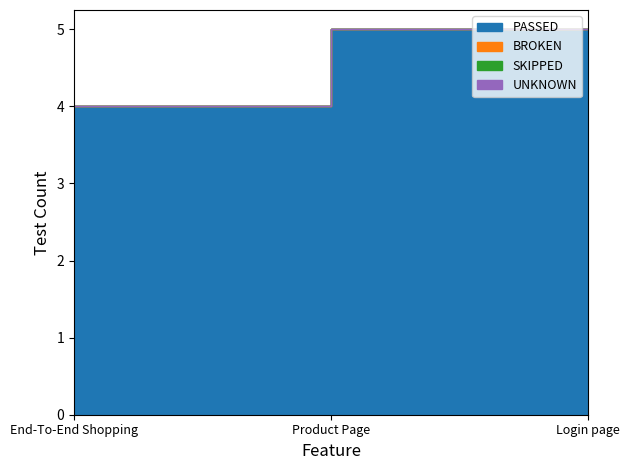

What are all the series names shown in the legend?

PASSED, BROKEN, SKIPPED, UNKNOWN